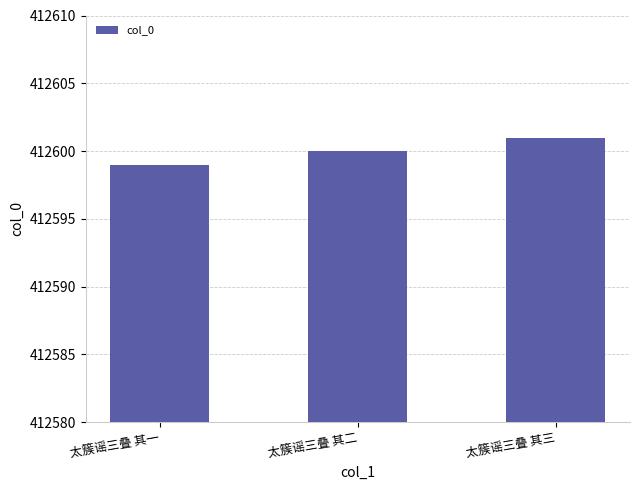

Reading left to right, what are all the values shown in this chart?

412599	412600	412601